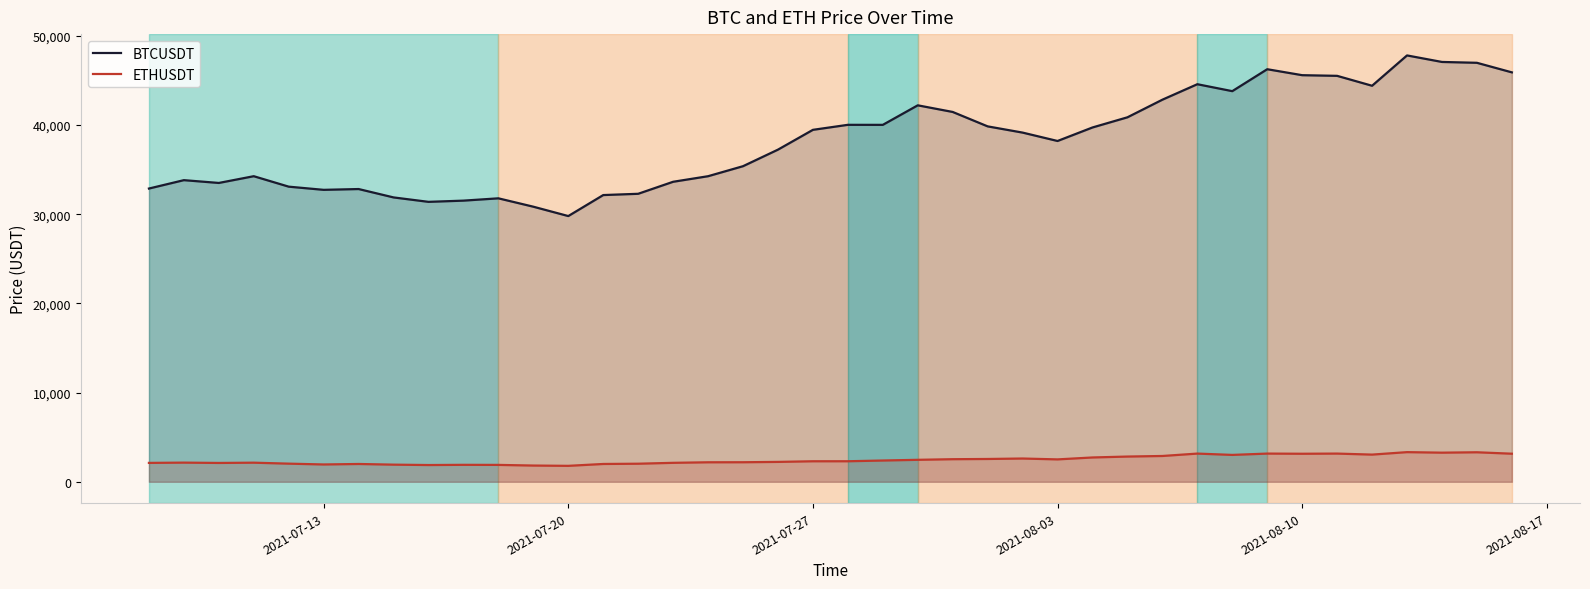

How many lines are shown in the chart?

2